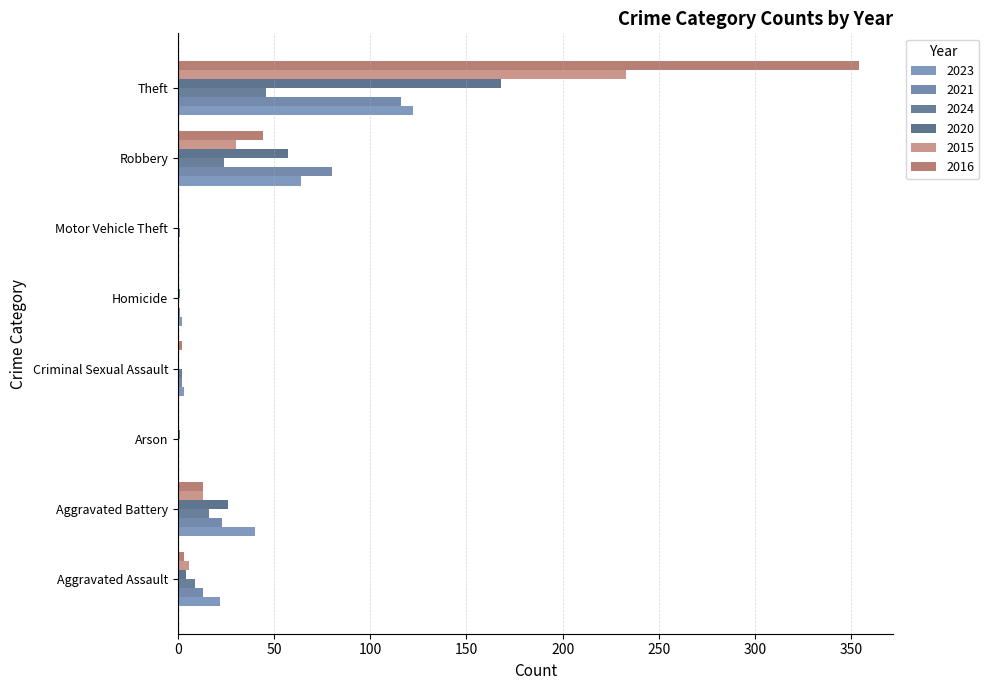

What is the label of the 5th bar from the right?

Homicide